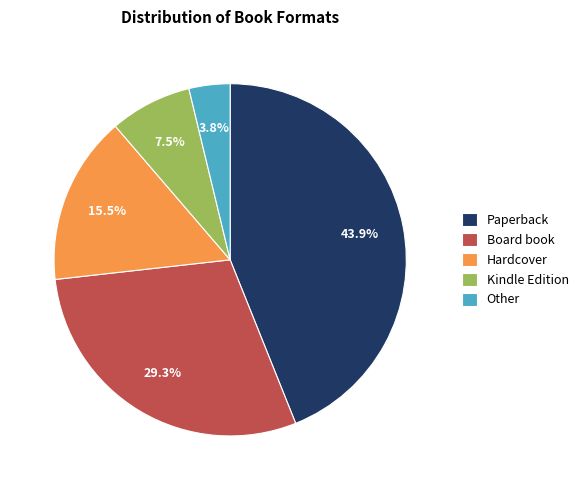

How many segments does this pie chart have?

5